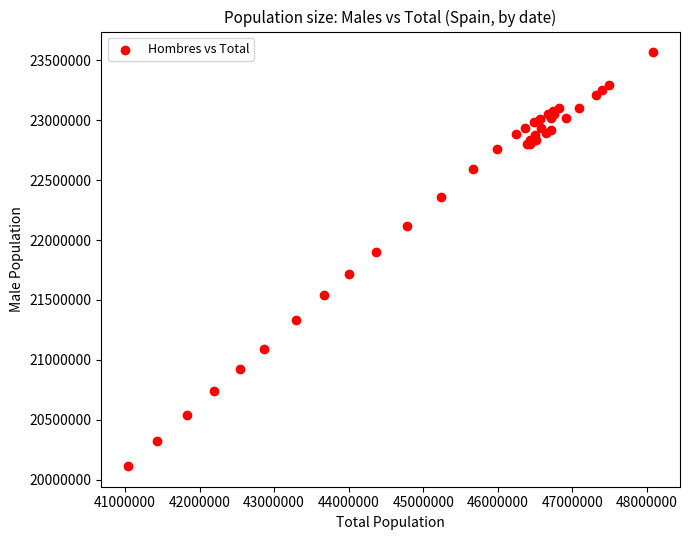

What Y value in the scatter plot is closest to 21840557?

21900709